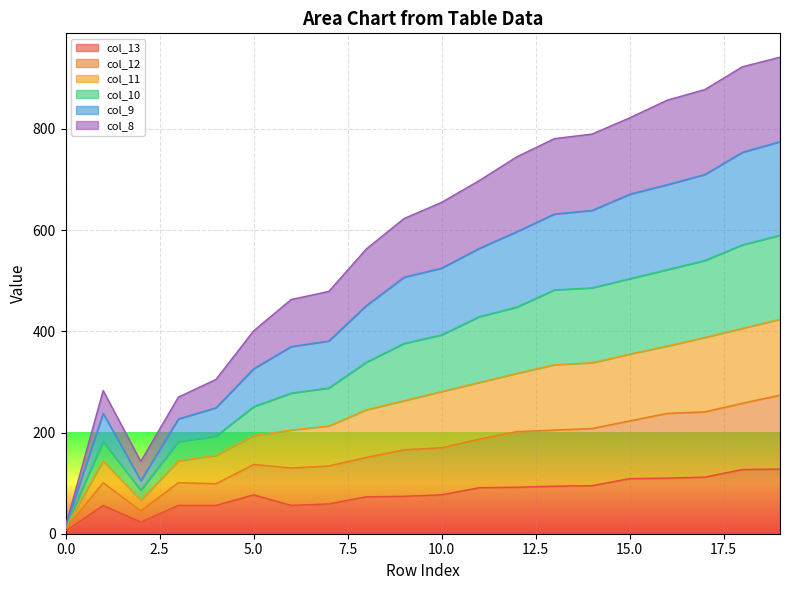

Is the value of col_13 at 18 greater than the value of col_9 at 0?

Yes